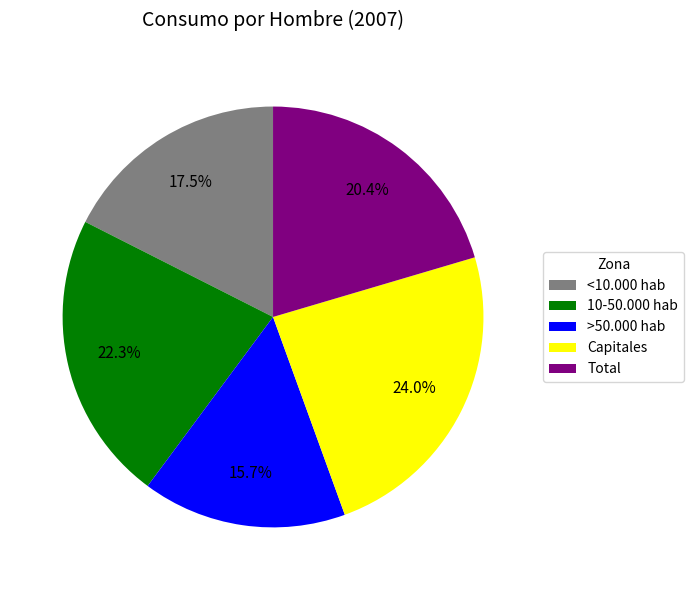

To the nearest percent, what is the difference between the largest and smallest slice percentages?

8%